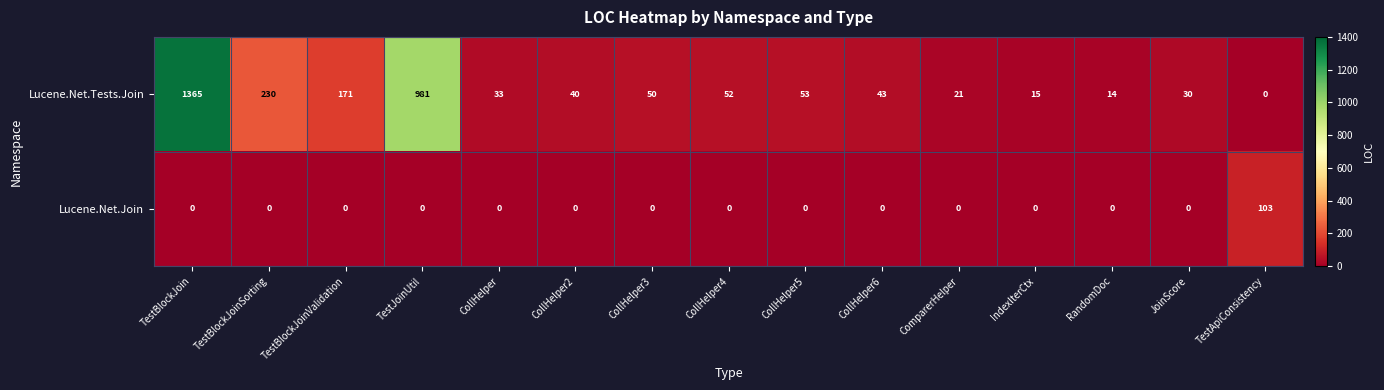

Reading left to right, extract all data points from this chart.

Lucene.Net.Tests.Join: 1365	230	171	981	33	40	50	52	53	43	21	15	14	30	0
Lucene.Net.Join: 0	0	0	0	0	0	0	0	0	0	0	0	0	0	103